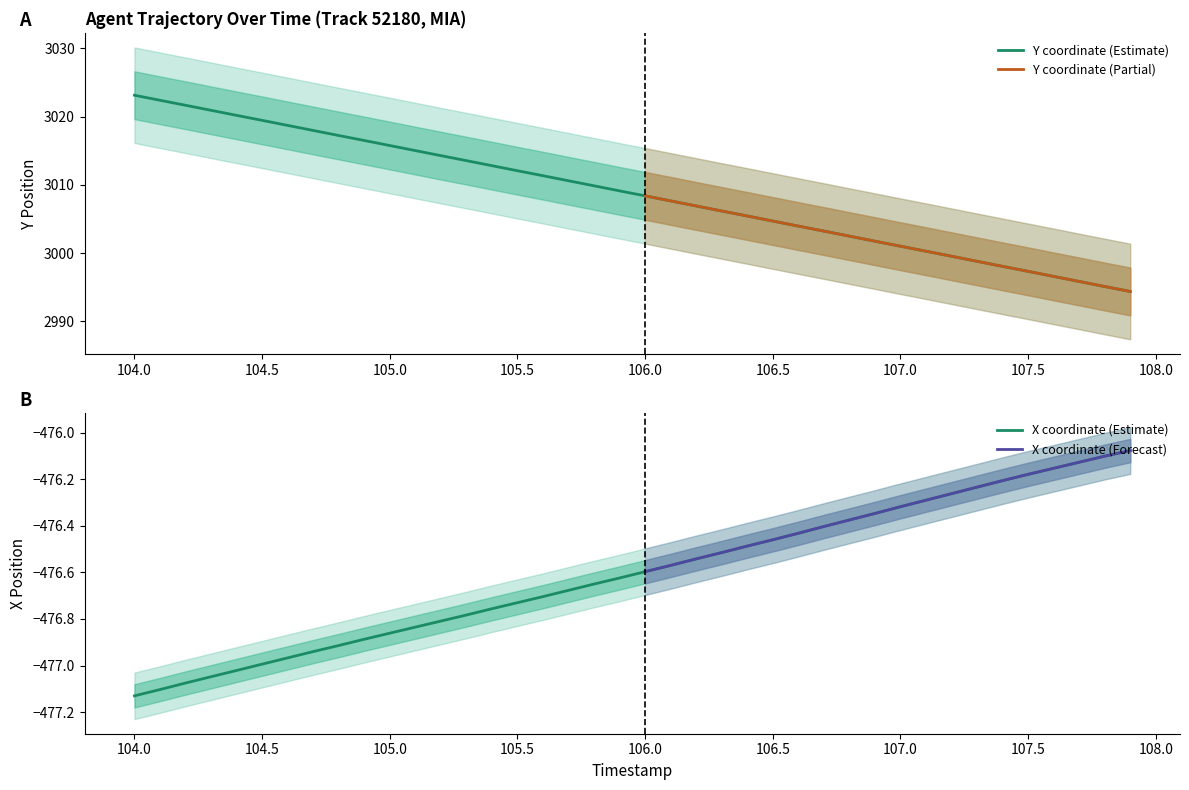

True or false: Y and X cross at least once.

False